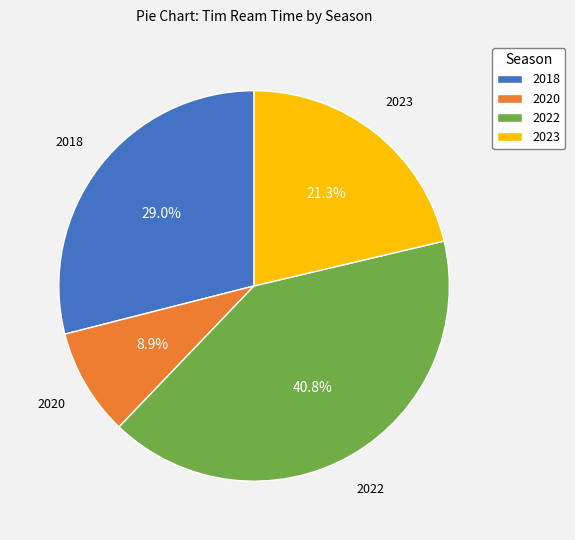

Combined, what portion of the pie is 2023 and 2020?

30.2%